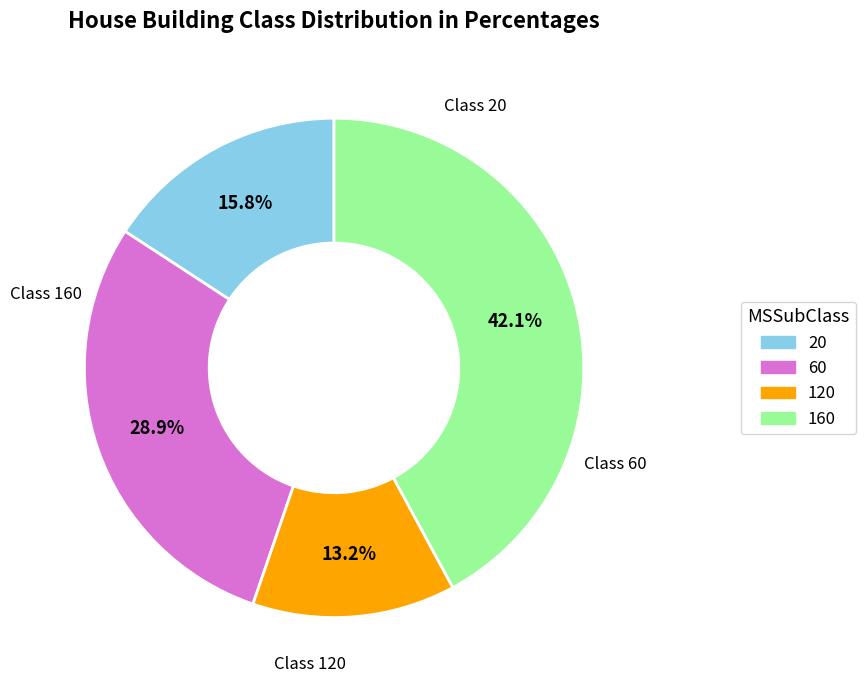

To the nearest percent, what is the average slice percentage?

25%